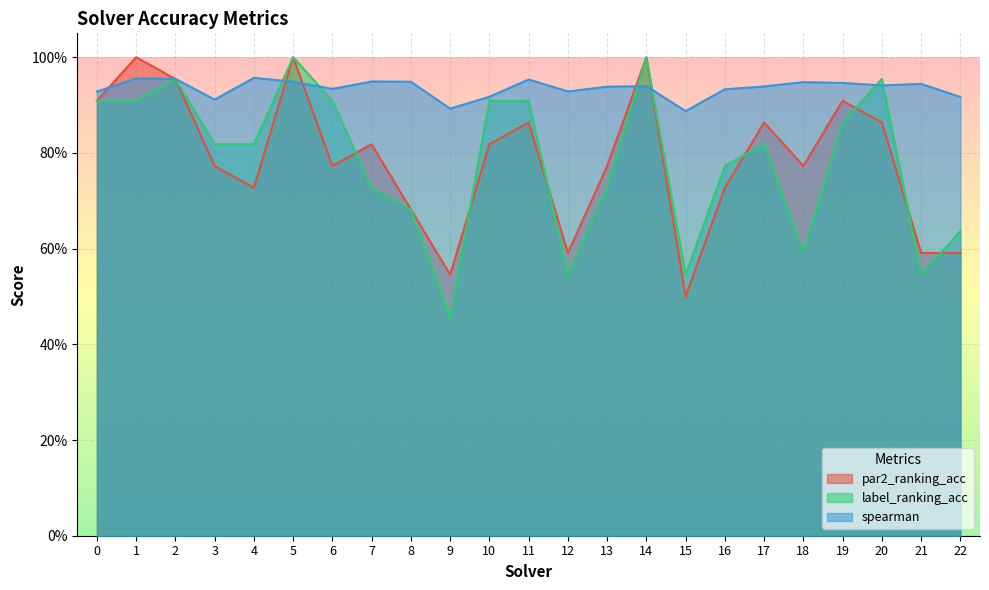

Read the par2_ranking_acc value at 4.

0.7